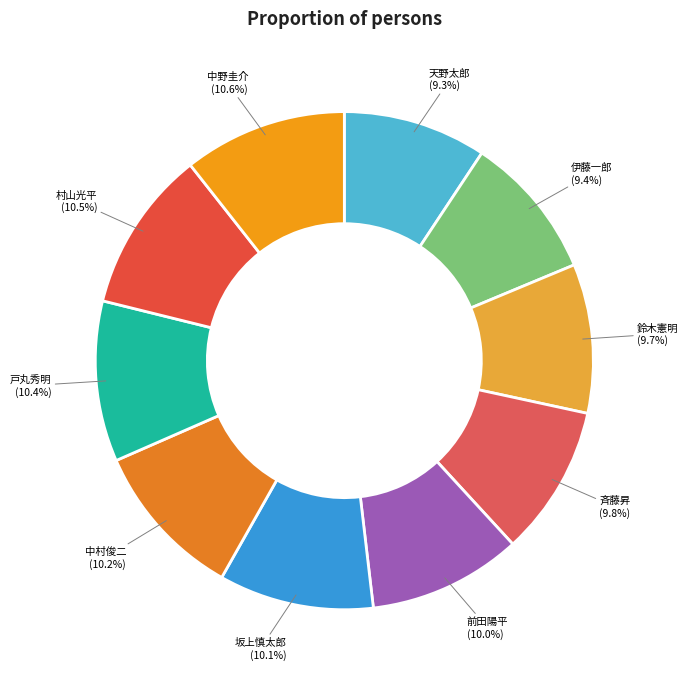

How much of the chart is everything except 中村俊二?

89.8%